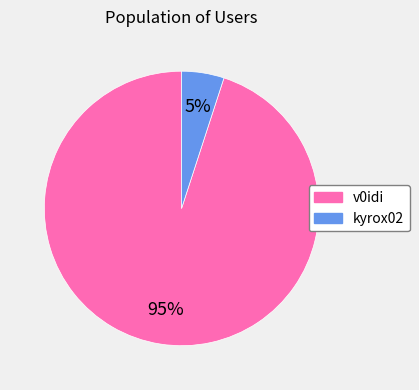

To the nearest percent, what is the average slice percentage?

50%